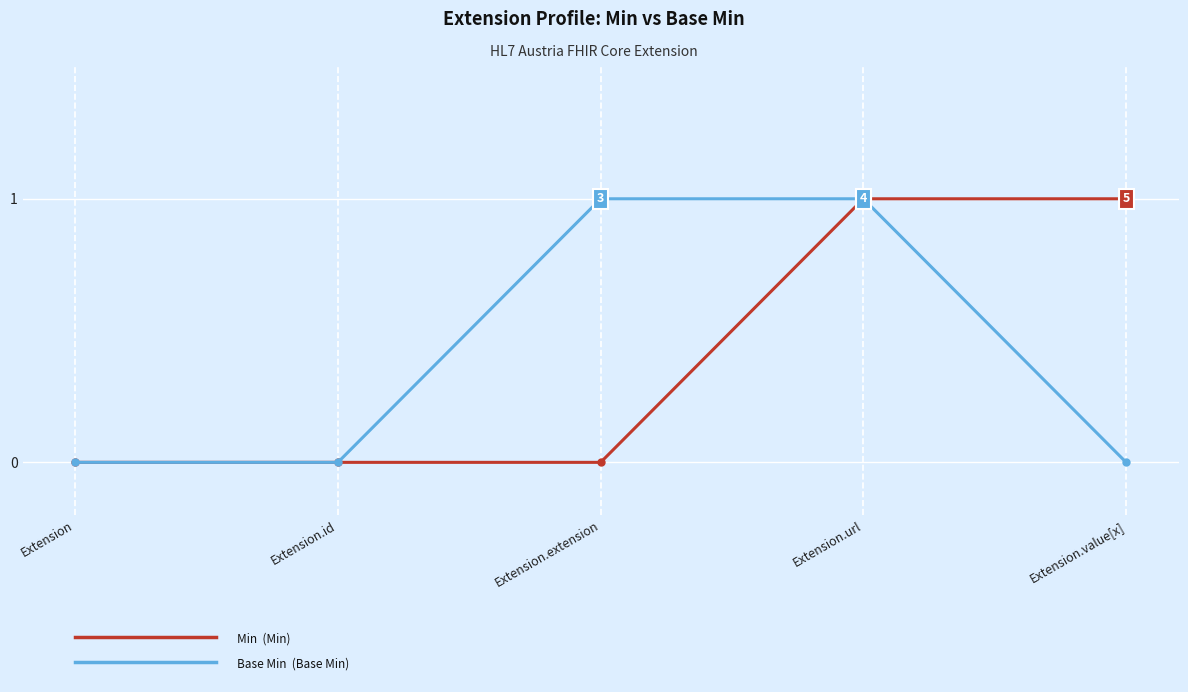

What position from the right is Extension?

5